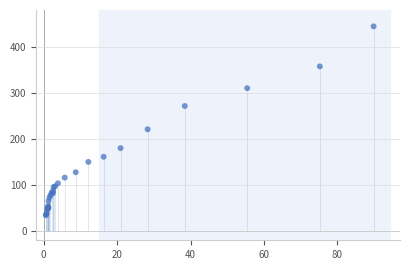

What Y value in the scatter plot is closest to 239?

221.2